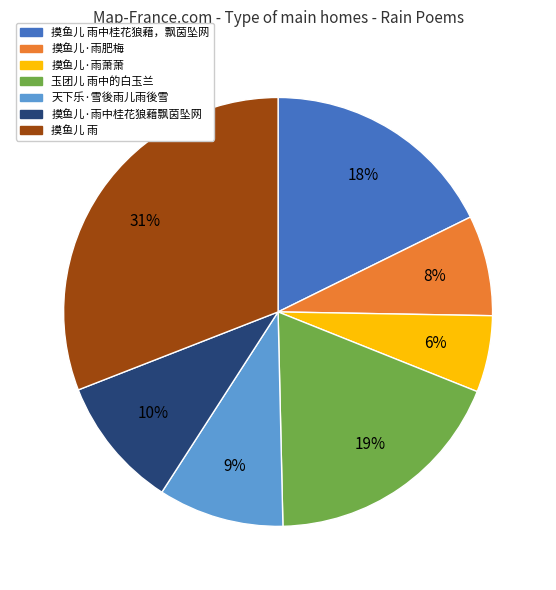

Is there any slice that represents more than half of the pie?

No